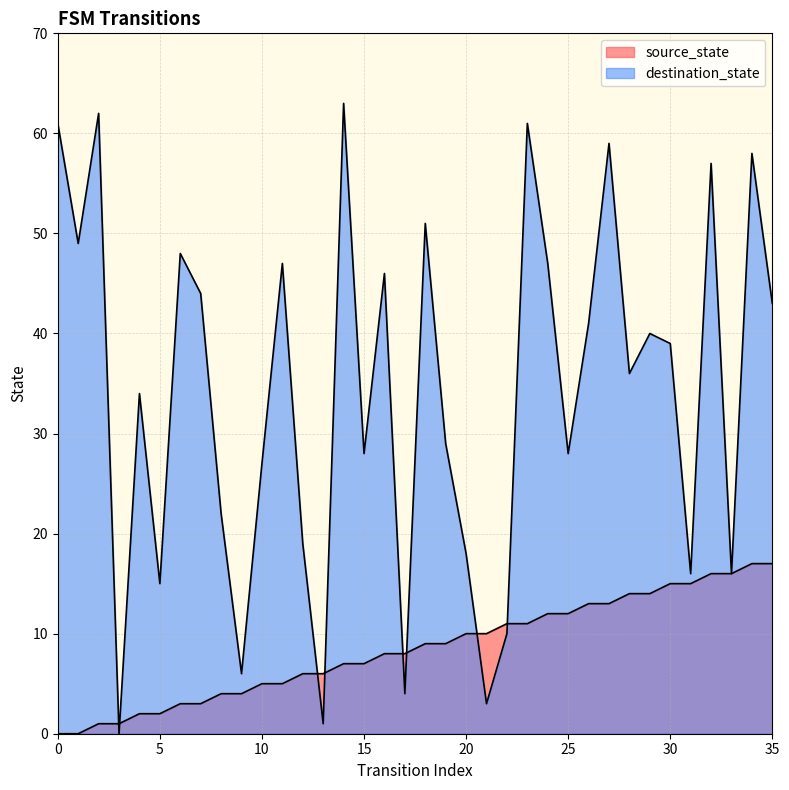

True or false: source_state has more than 2 points higher than both neighbors.

False